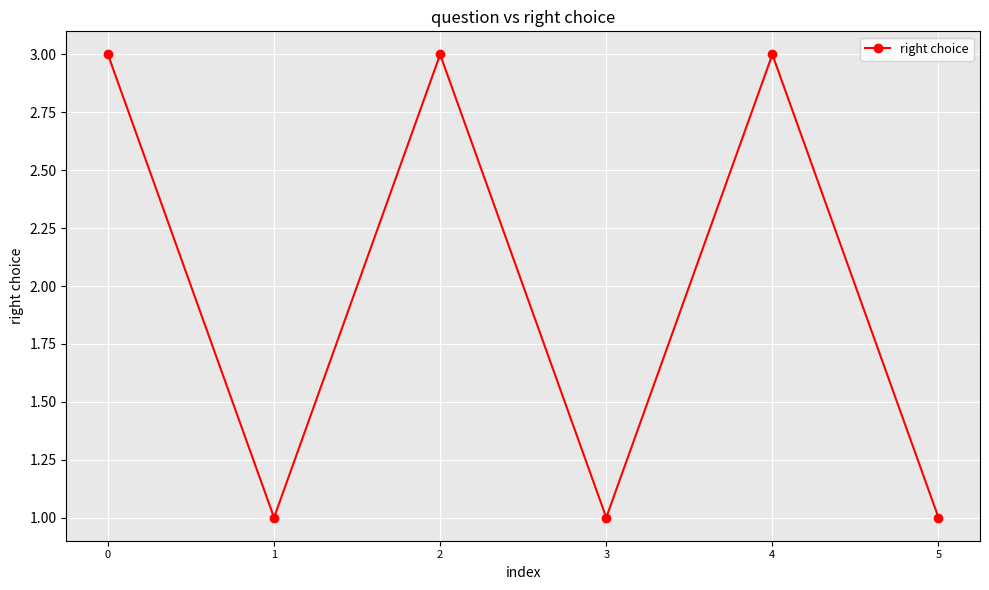

What is the ratio of the value at 4 to the value at 5?

3.0